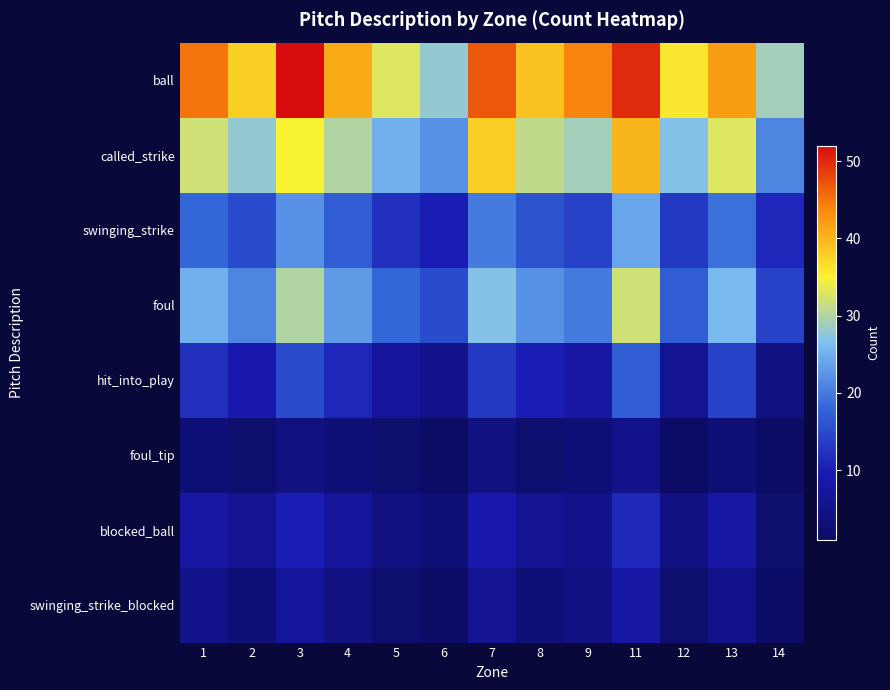

Which series changed the most between 8 and 9?

ball